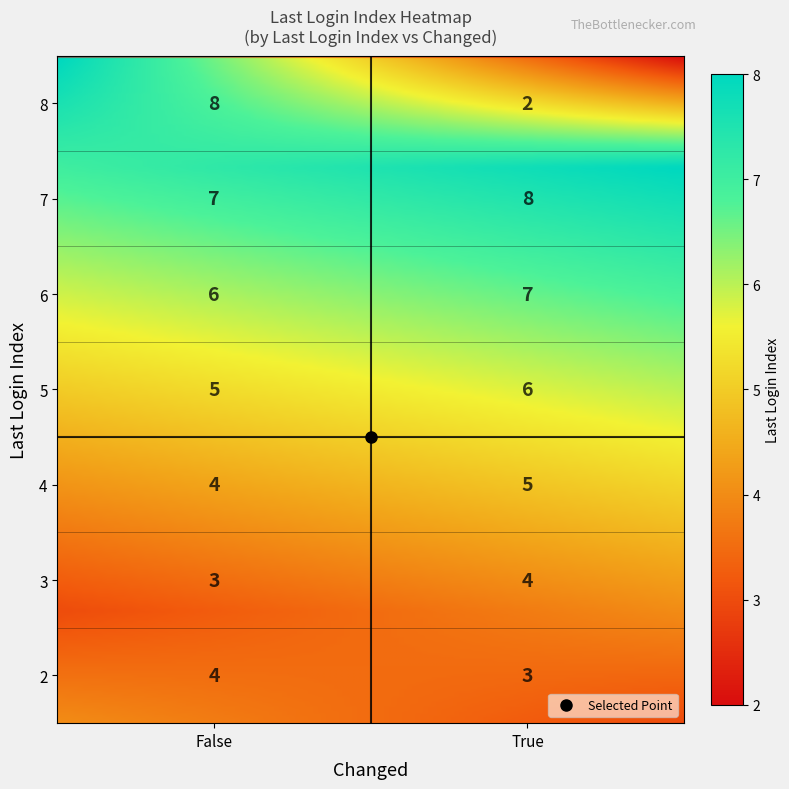

True or false: the data shows 6 at True_5.

True